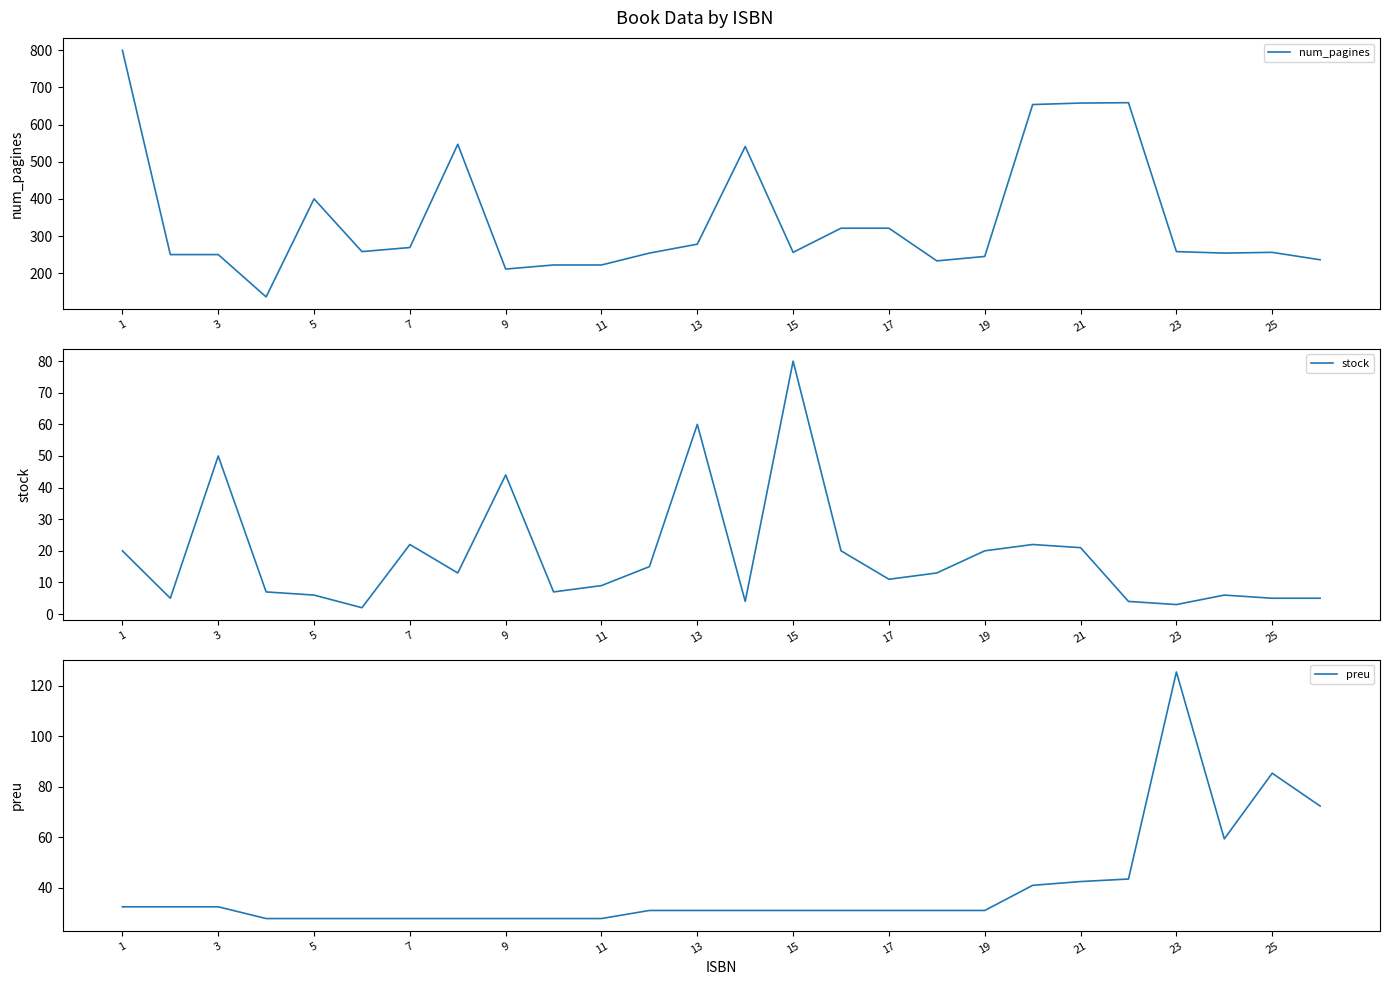

The num_pagines series shows 245 at 19. True or false?

True